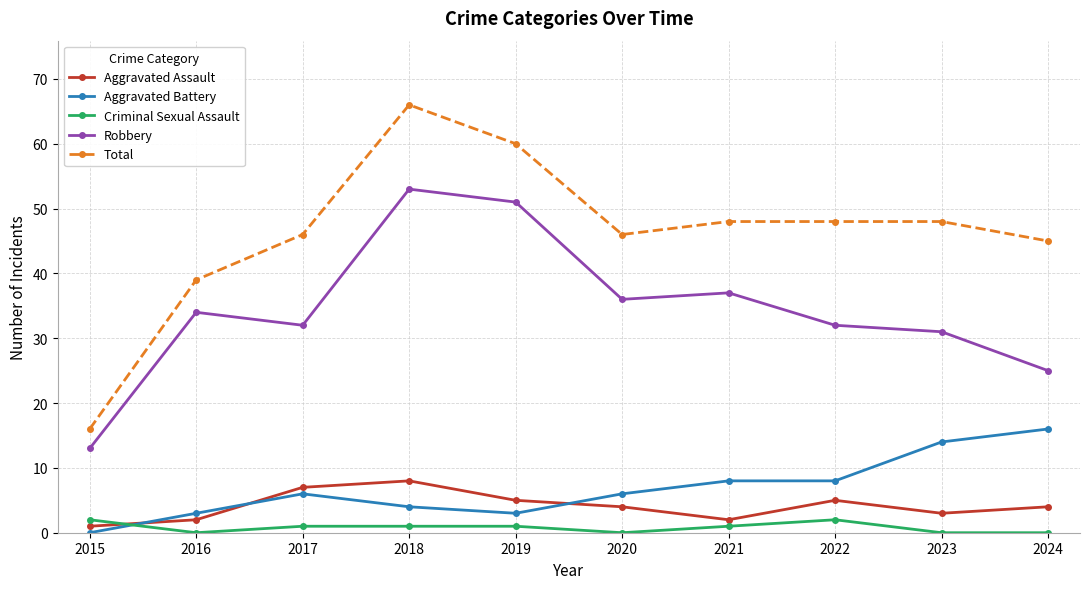

At which label does Robbery reach its peak?

2018